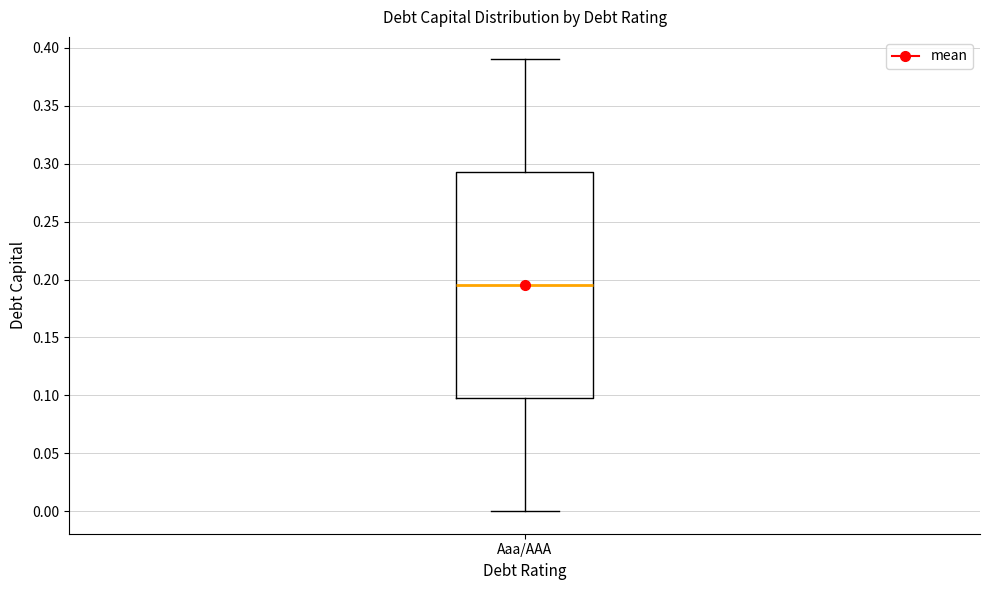

Where does the median line of the box for Aaa/AAA sit on the y-axis? The values are not printed on the chart, so give them approximately, as read against the axis.

0.195